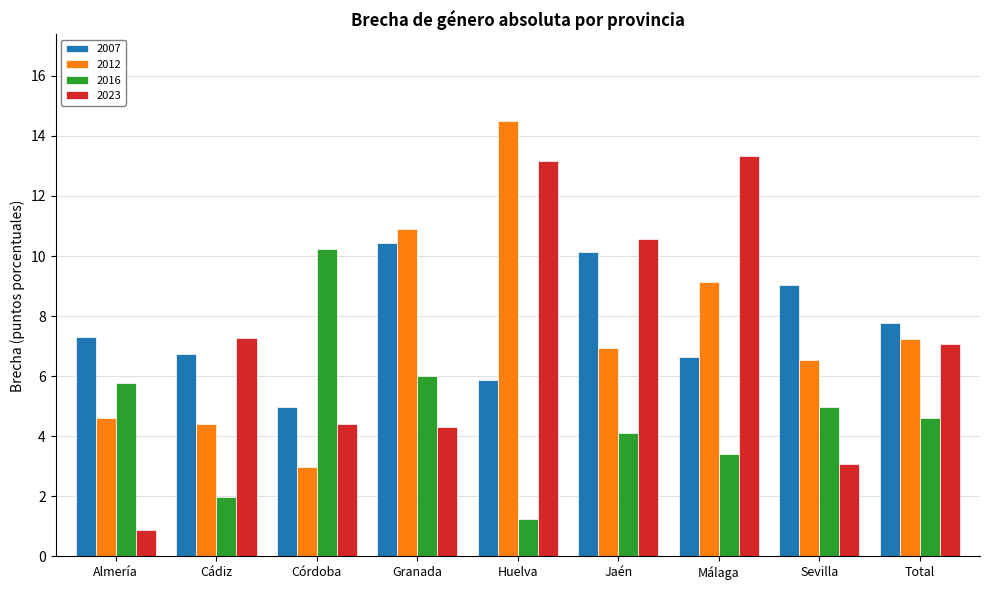

What is the greatest value displayed?

14.5